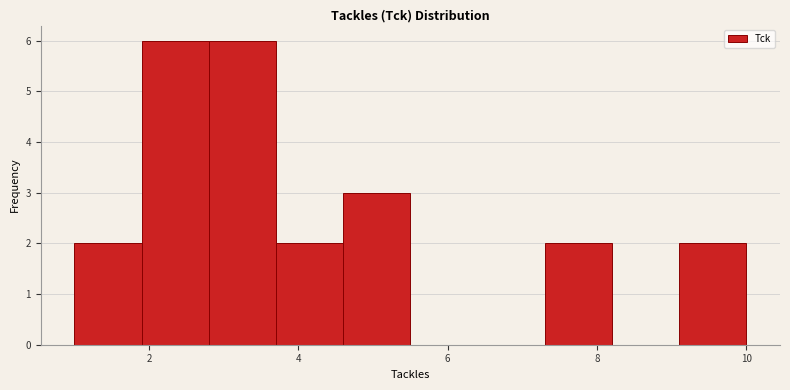

Reading left to right, list every bar in this chart as the range it spans on the x-axis followed by its height. Neither the bar edges nor the heights are printed on the chart, so give them approximately, as read against the axes.

1.0 to 1.9: 2
1.9 to 2.8: 6
2.8 to 3.7: 6
3.7 to 4.6: 2
4.6 to 5.5: 3
5.5 to 6.4: 0
6.4 to 7.3: 0
7.3 to 8.2: 2
8.2 to 9.1: 0
9.1 to 10.0: 2